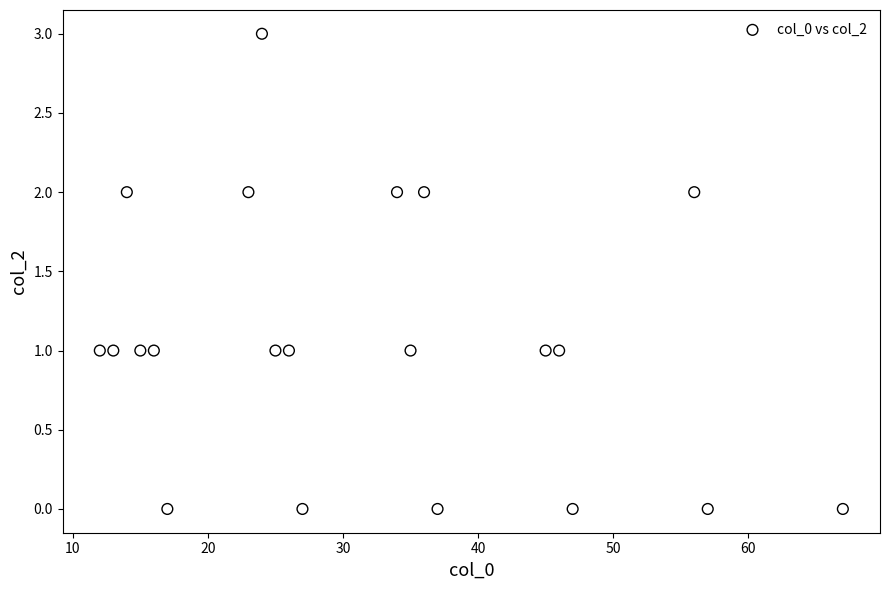

What is the range of Y values (max minus min)?

3